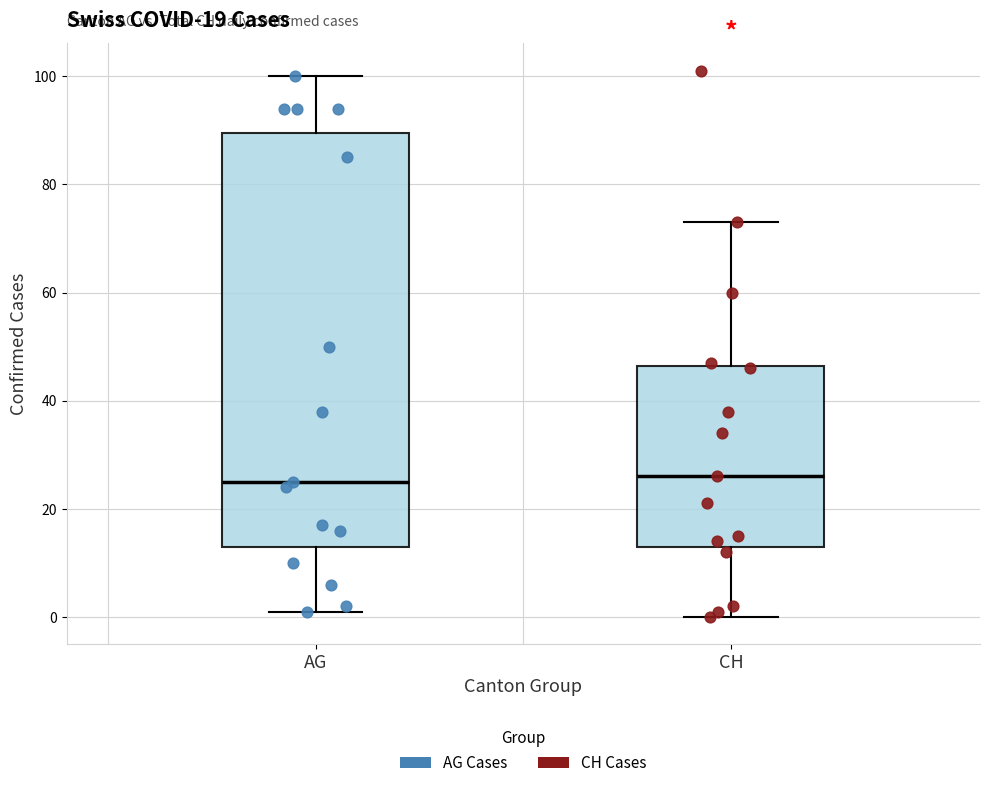

Comparing the boxes themselves (not the whiskers), which one is the tallest?

AG